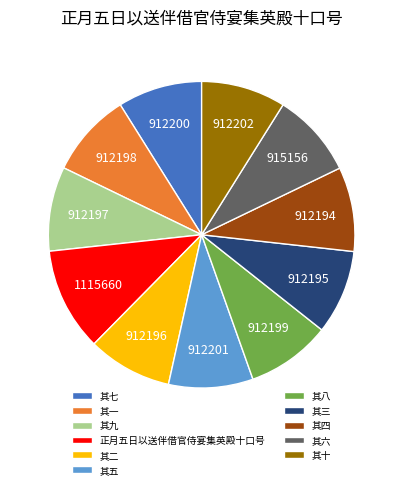

True or false: 其九 accounts for 17% of the total.

False